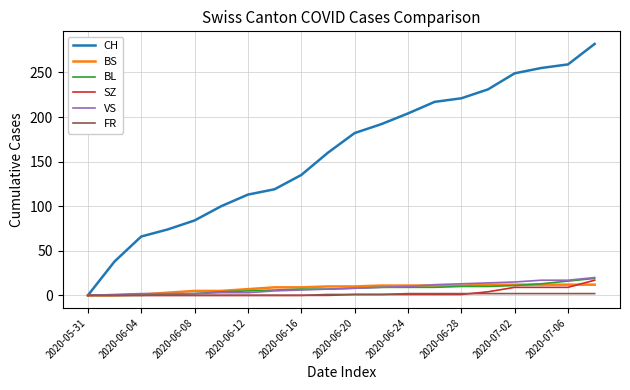

Which series has the largest range (max minus min)?

CH